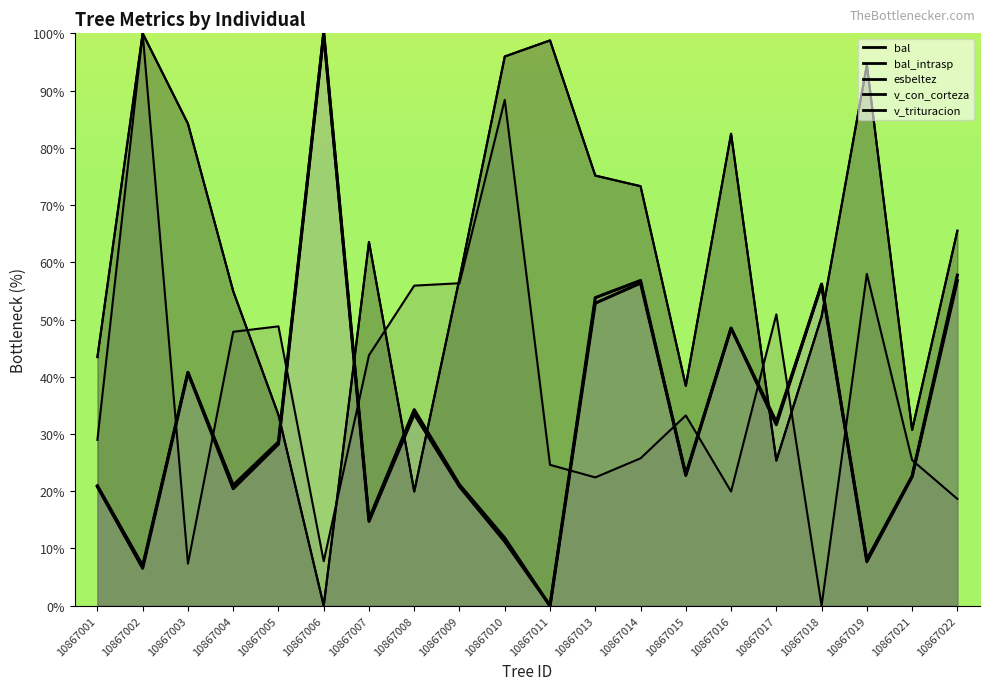

Between 10867015 and 10867007, which is larger?

10867007